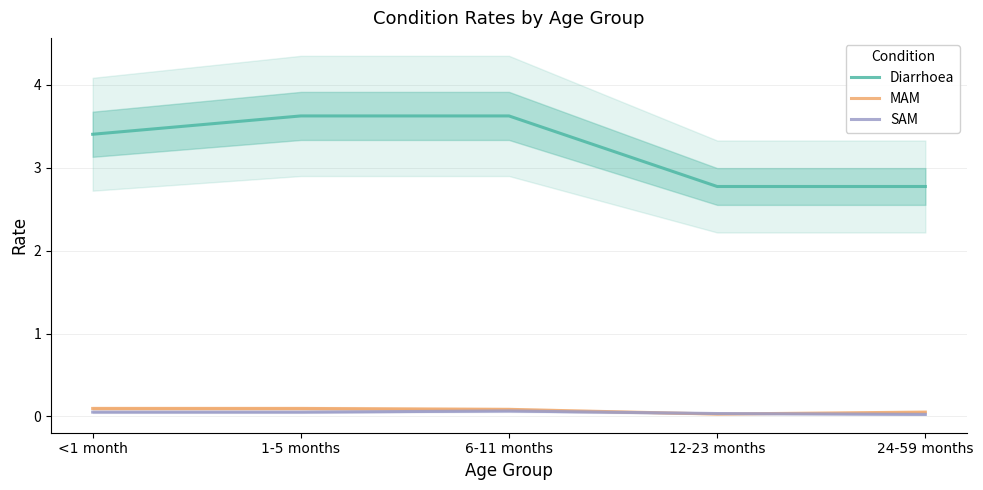

Rank the series at <1 month from highest to lowest value.

Diarrhoea, MAM, SAM